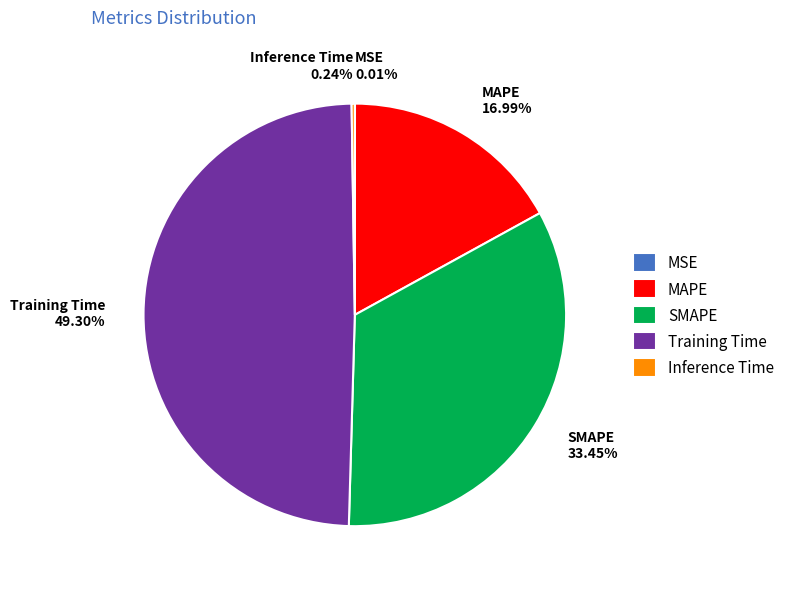

What percentage is the SMAPE slice, to the nearest percent?

33%